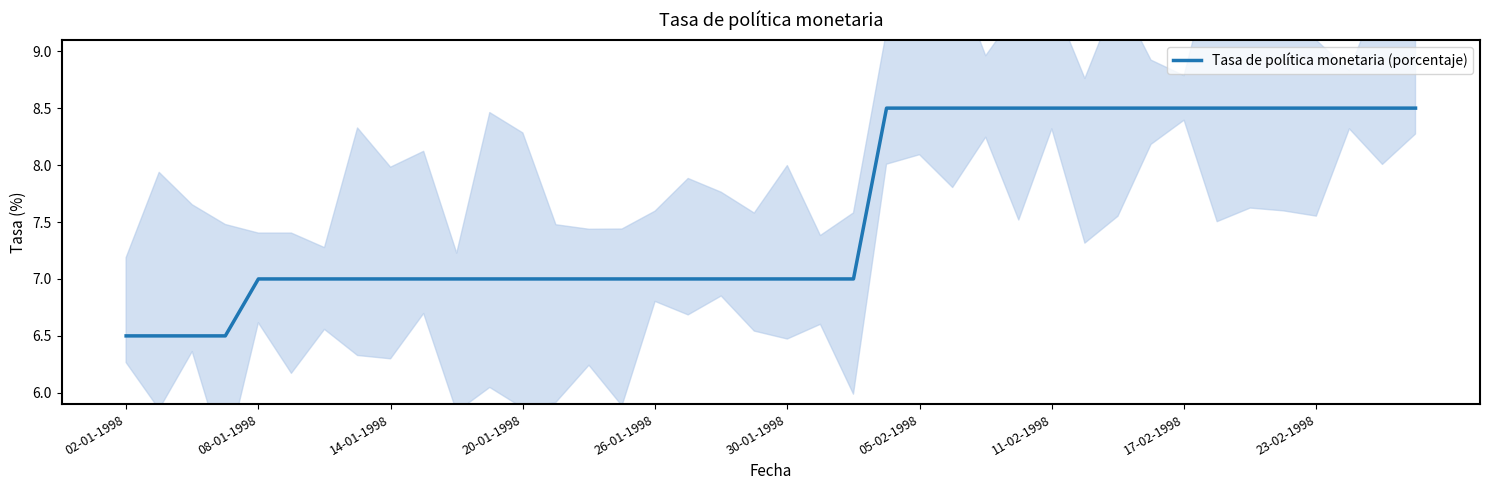

True or false: Tasa de política monetaria (porcentaje) has a value of 2.4 at 11-02-1998.

False